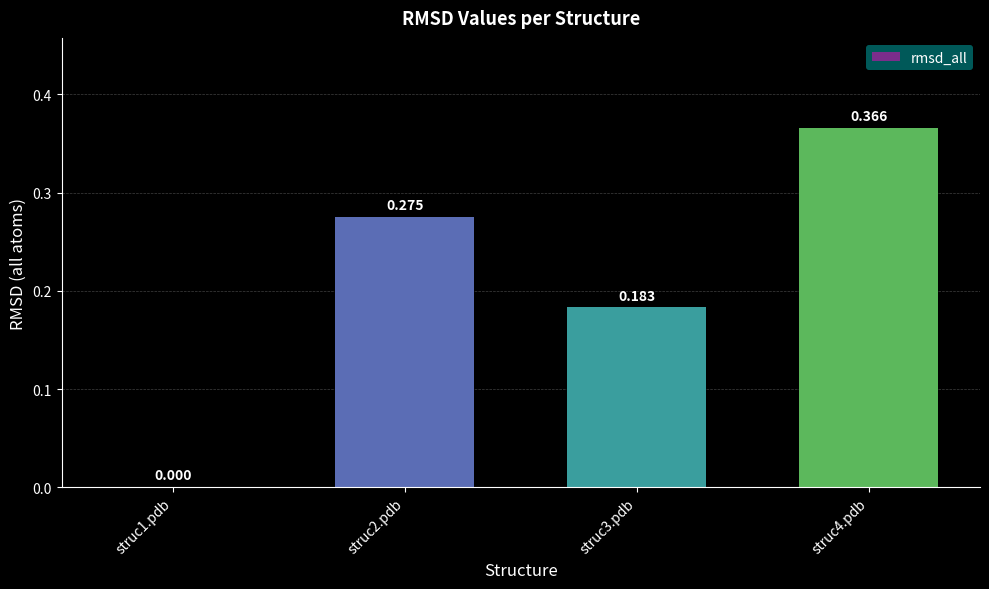

Count the number of categories in the chart.

4